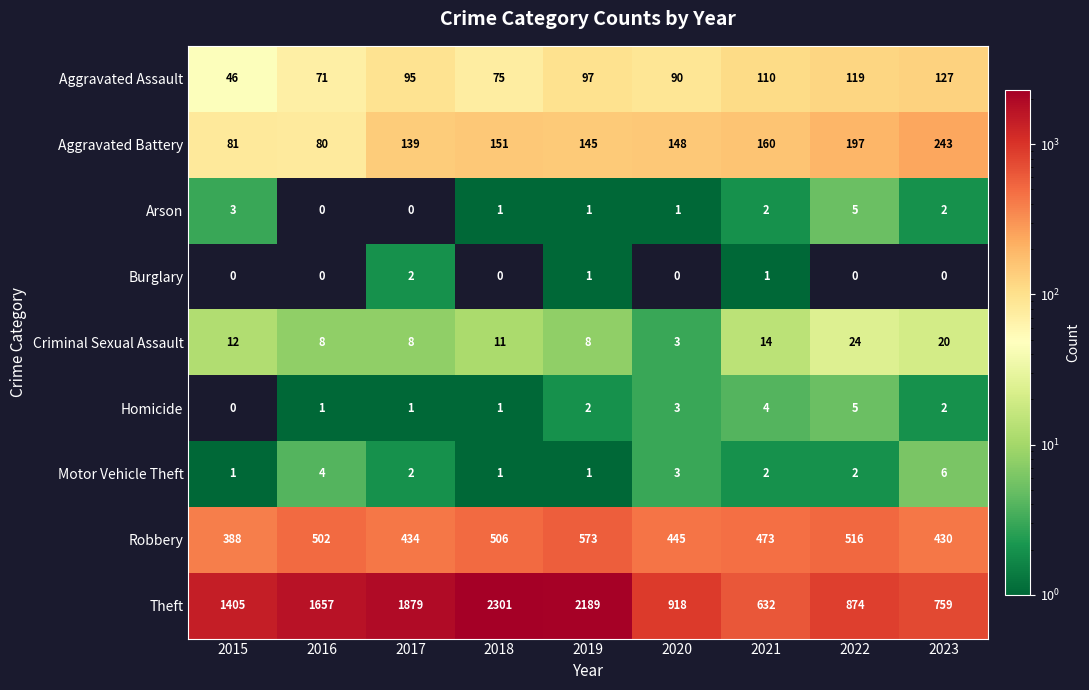

What is the difference between the Aggravated Assault values at 2023 and 2017?

32